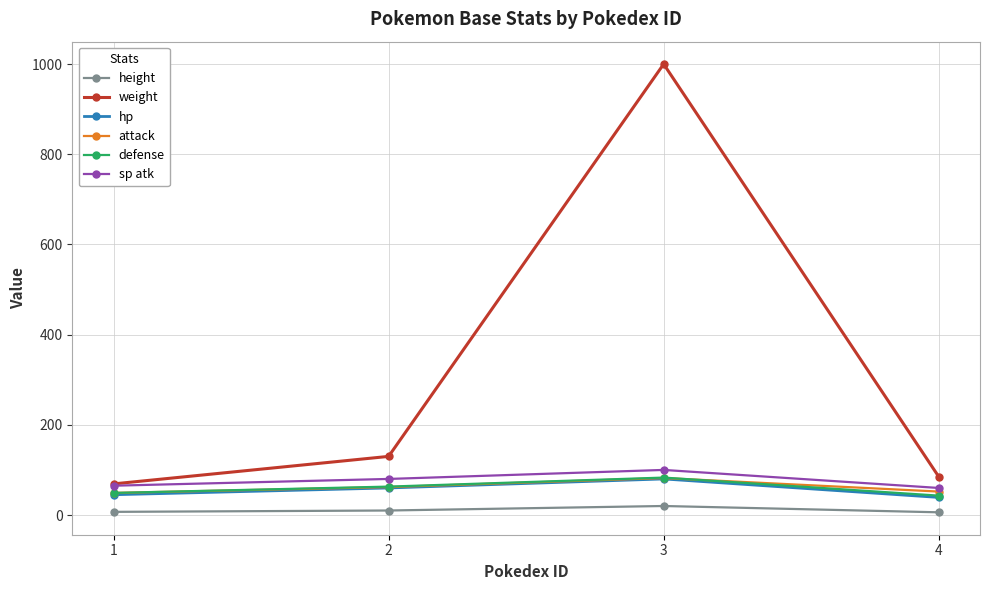

How many lines are shown in the chart?

6